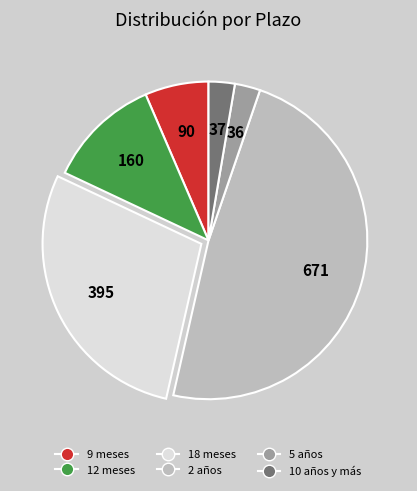

Is it true that 18 meses is 28% of the pie?

True